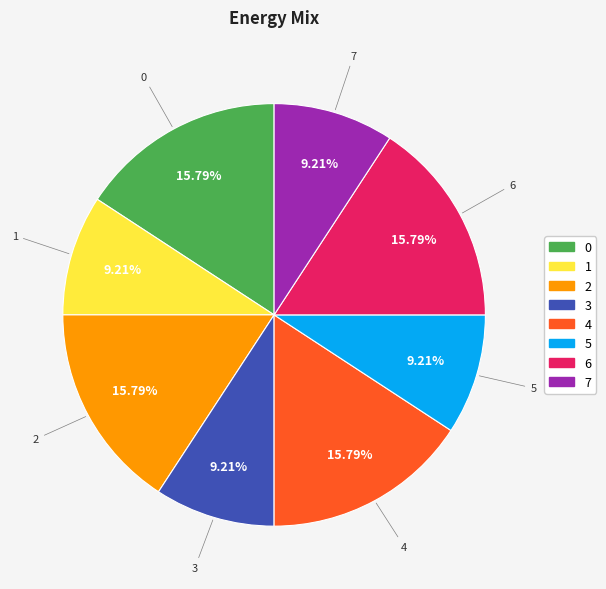

How many slices are in this pie chart?

8